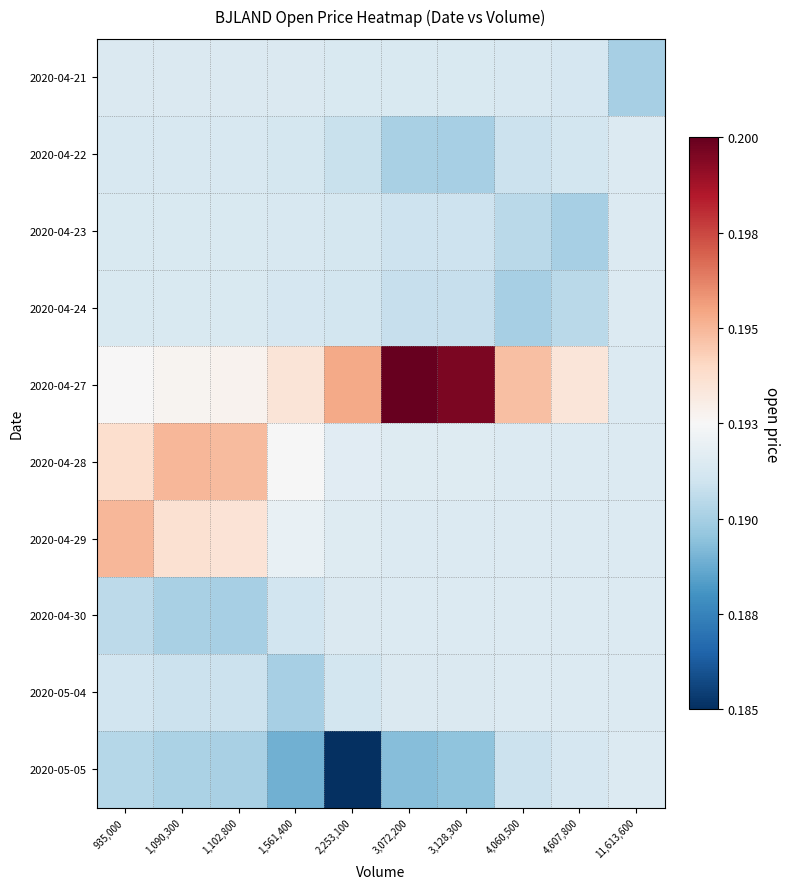

Which series has the largest total across all categories?

2020-04-27